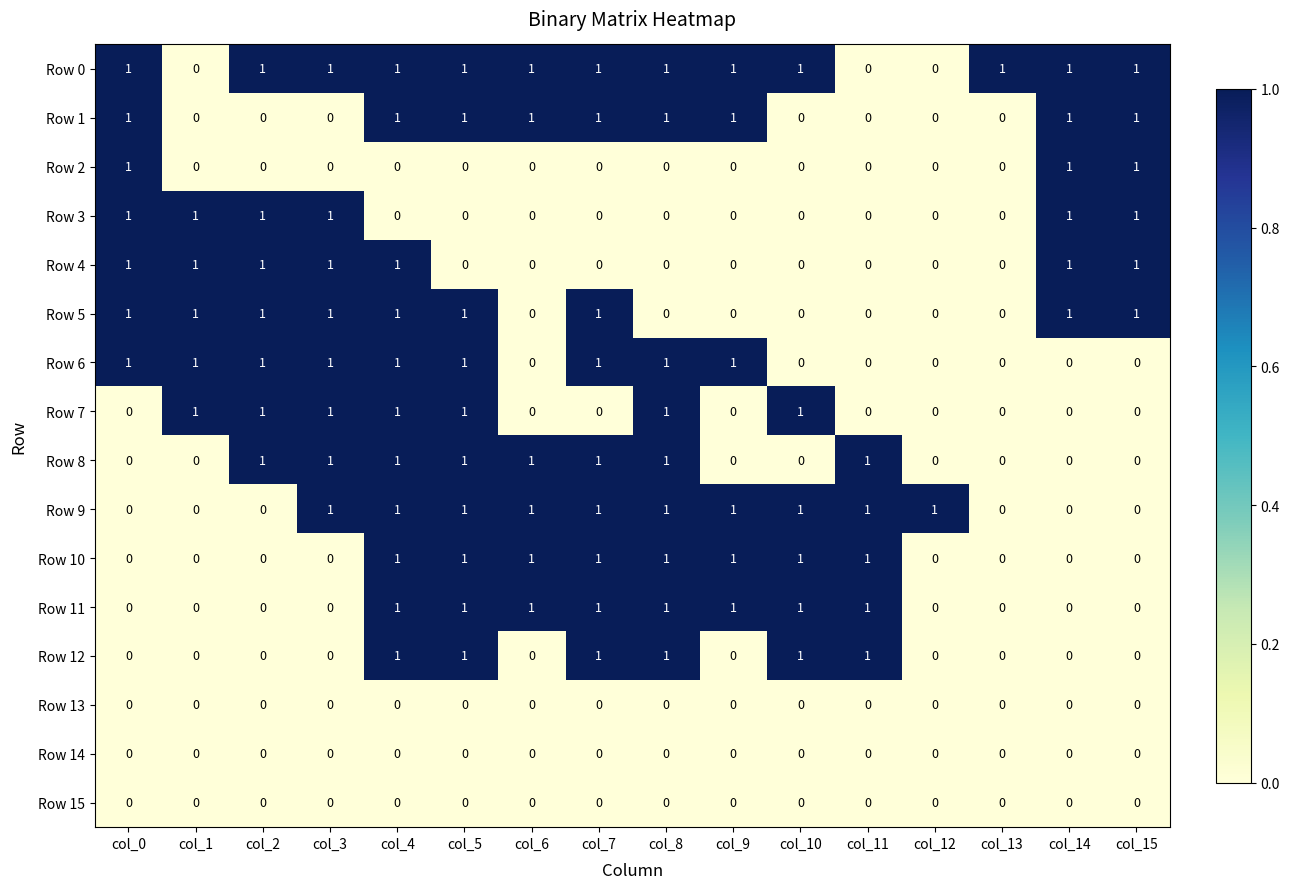

Is the value of Row 7 at col_9 greater than the value of Row 4 at col_14?

No